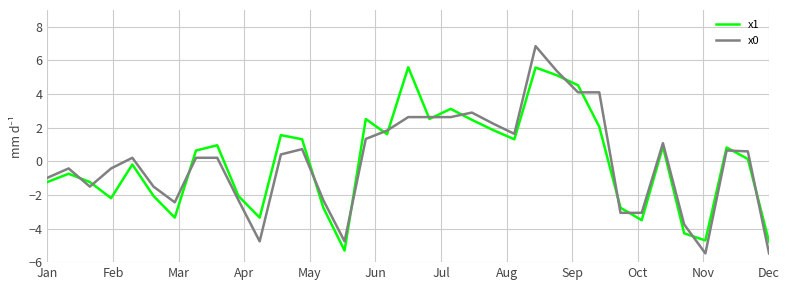

Which series has the widest spread of values?

x0